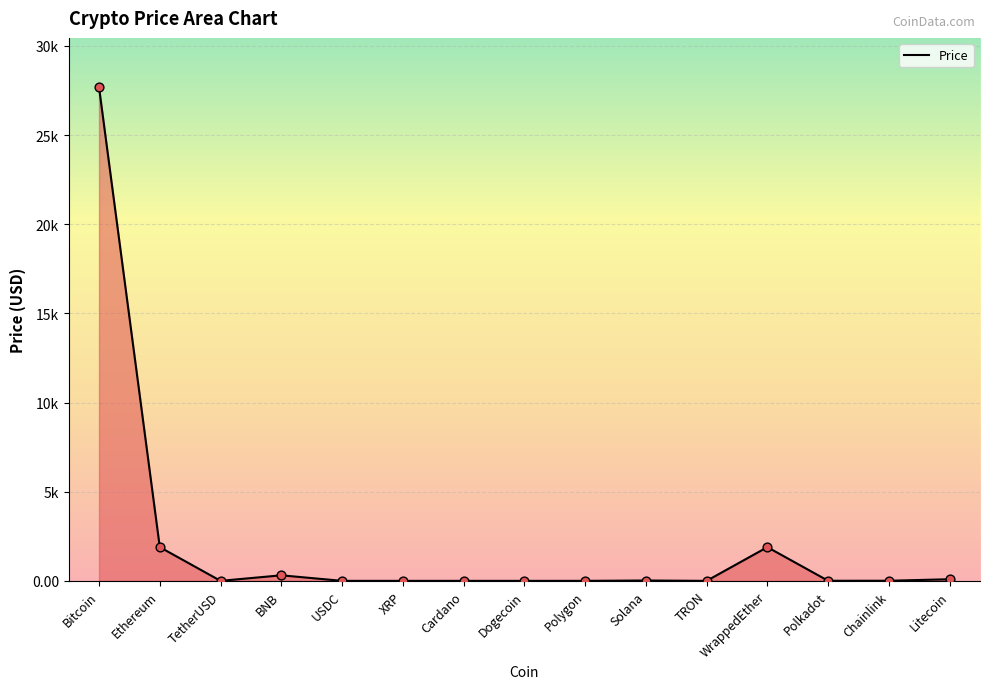

Which has a higher value, Polygon or WrappedEther?

WrappedEther